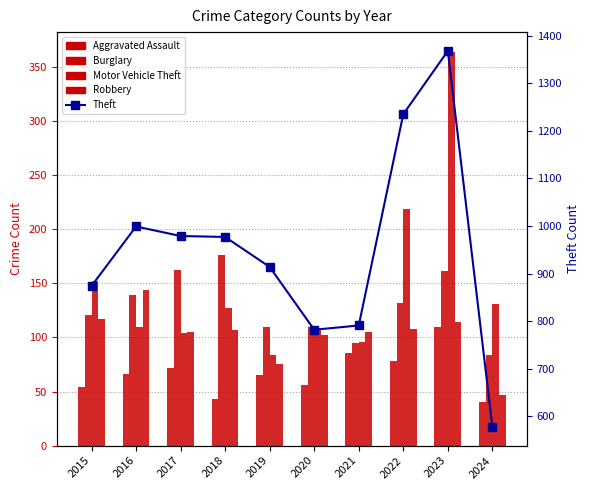

Count the number of categories in the chart.

10